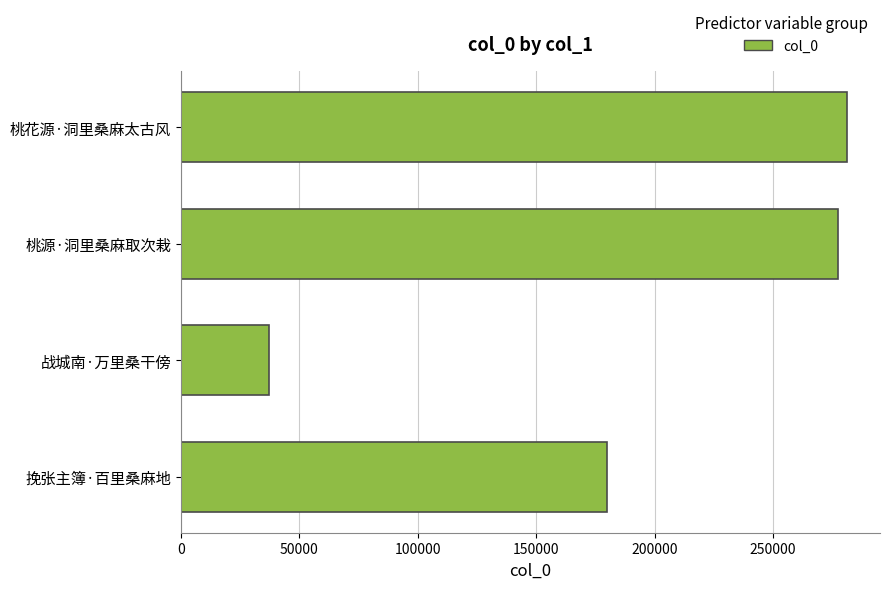

The value at 挽张主簿·百里桑麻地 is 179902. True or false?

True